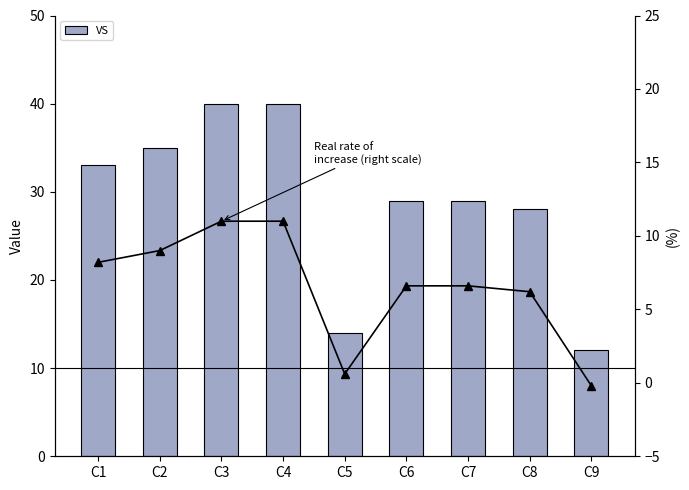

What is the difference between the VS values at C2 and C1?

2.0